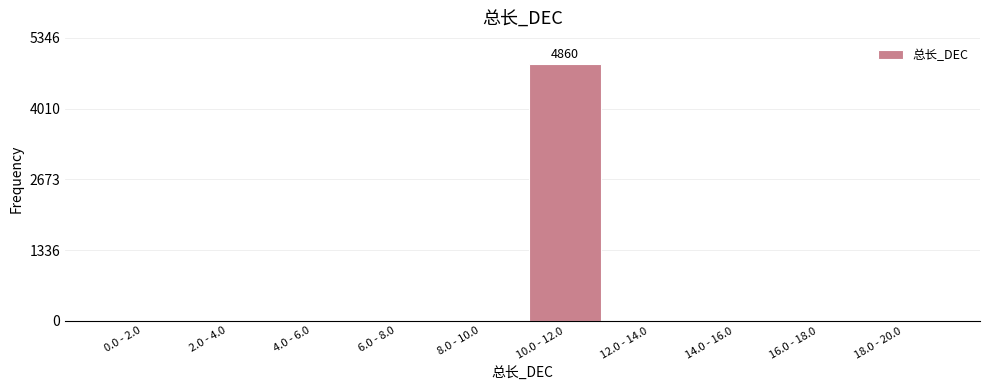

Reading left to right, what are all the values shown in this chart?

0.0 - 2.0=0	2.0 - 4.0=0	4.0 - 6.0=0	6.0 - 8.0=0	8.0 - 10.0=0	10.0 - 12.0=4860	12.0 - 14.0=0	14.0 - 16.0=0	16.0 - 18.0=0	18.0 - 20.0=0